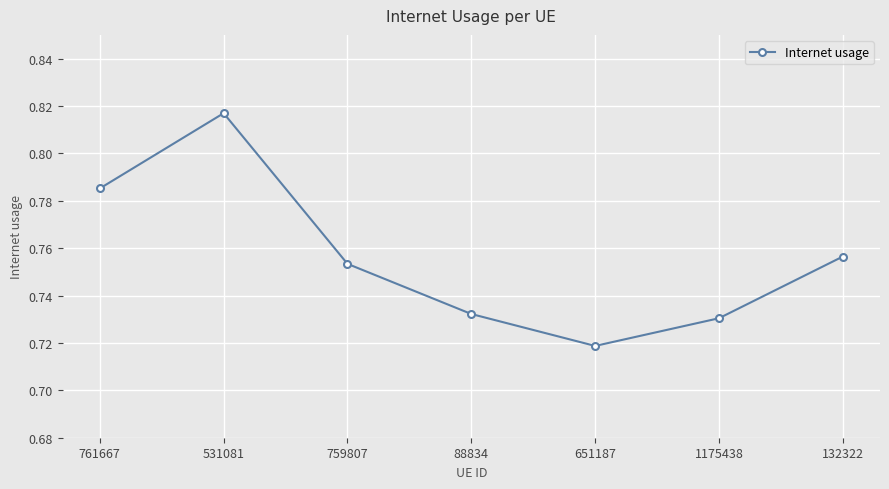

How many values are between 0 and 1?

7